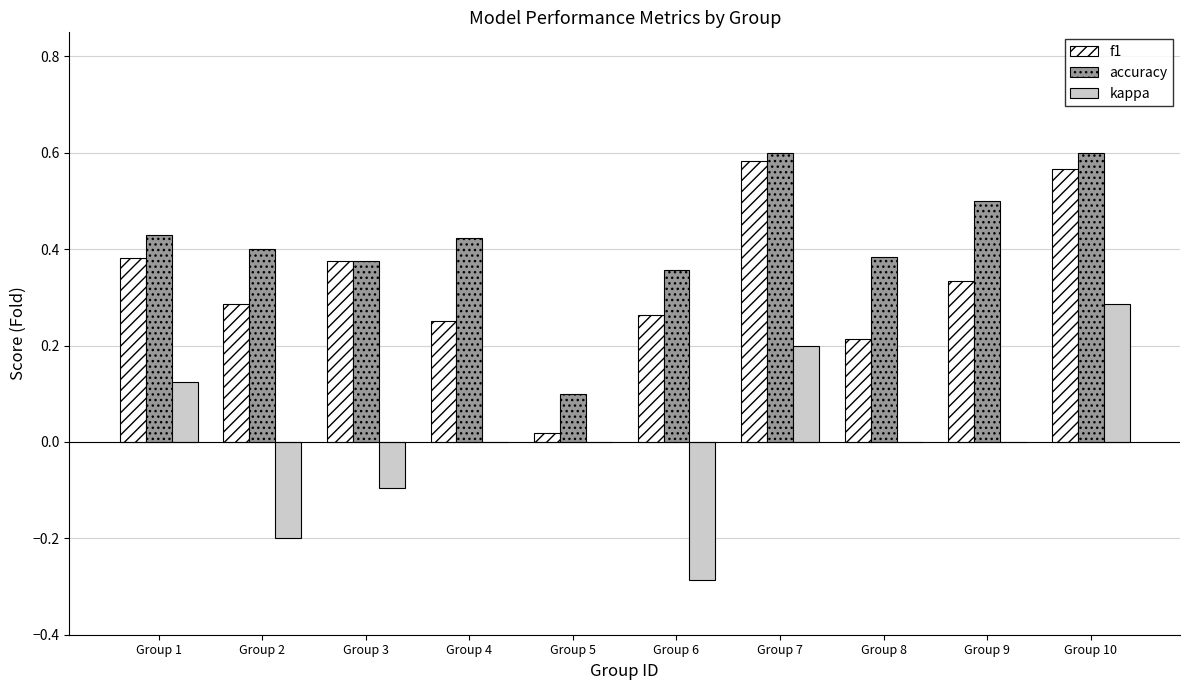

How many groups of bars are there?

10